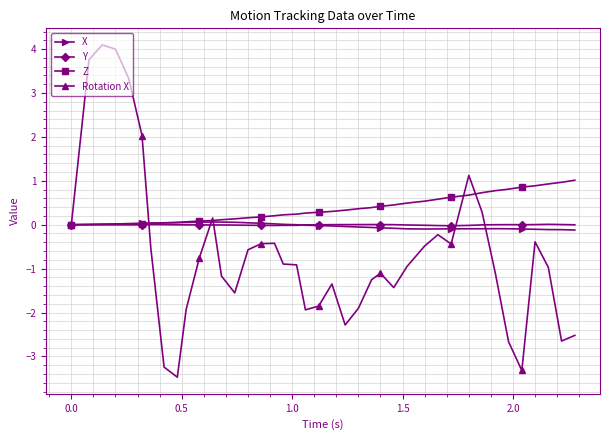

What is the value of the Rotation X point at the 32nd from the left?

1.1